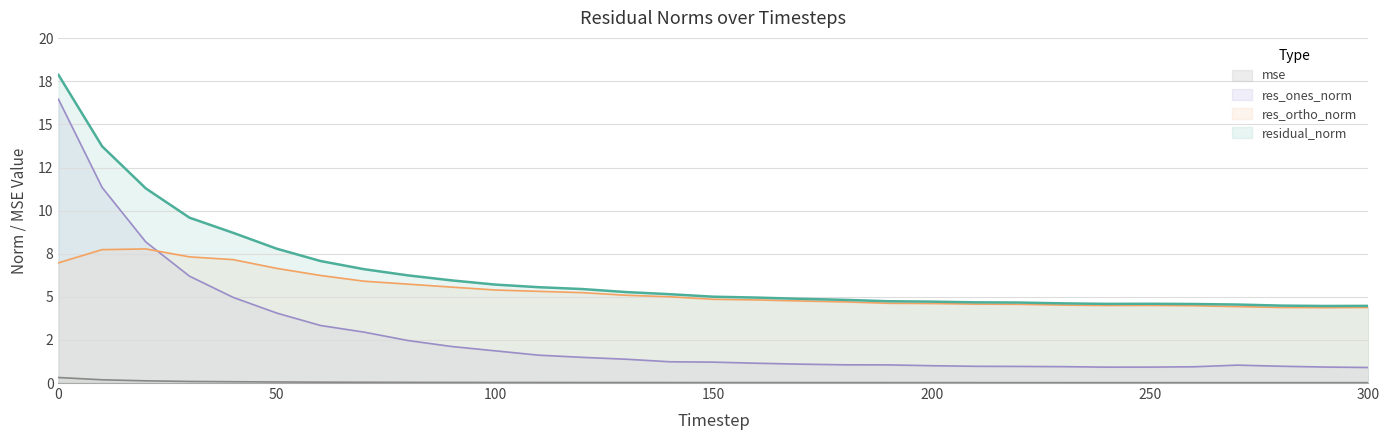

Rank the series at 230 from highest to lowest value.

residual_norm, res_ortho_norm, res_ones_norm, mse